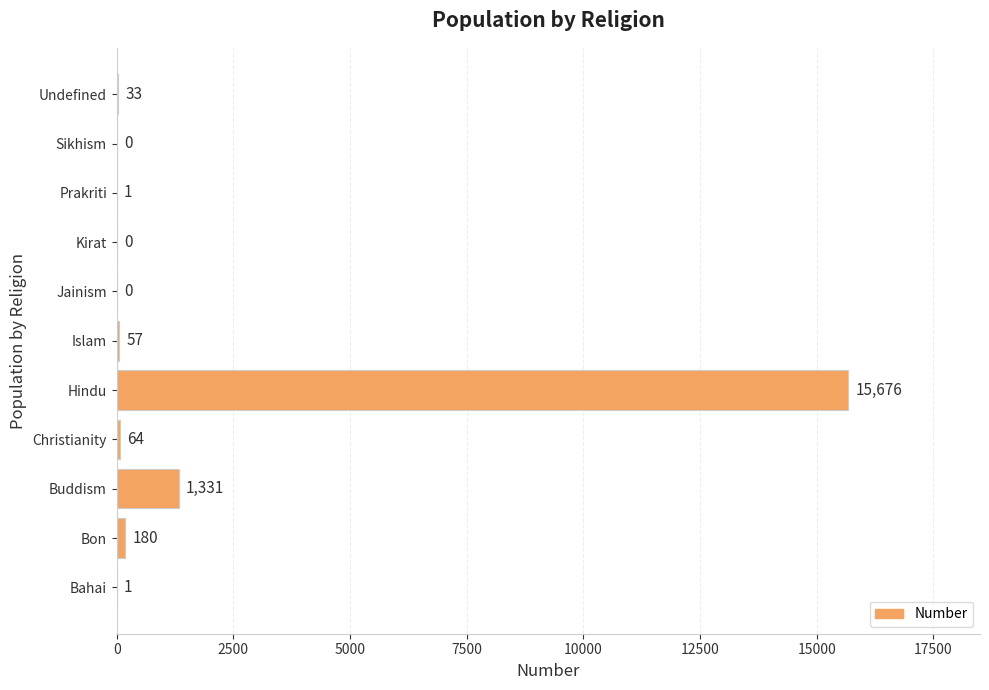

Are the bars horizontal?

Yes